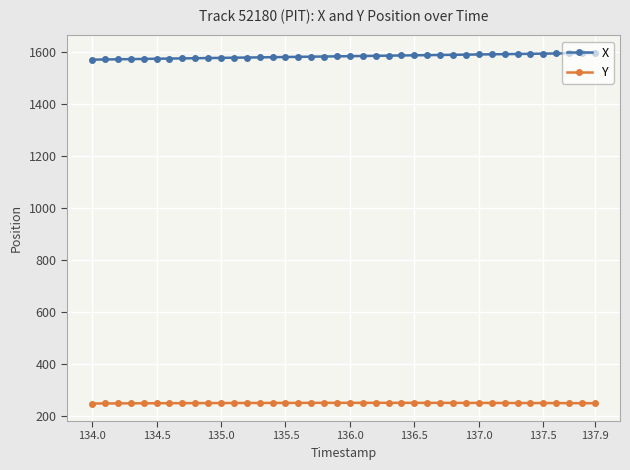

What is the difference between the maximum and minimum values in the Y series?

2.6